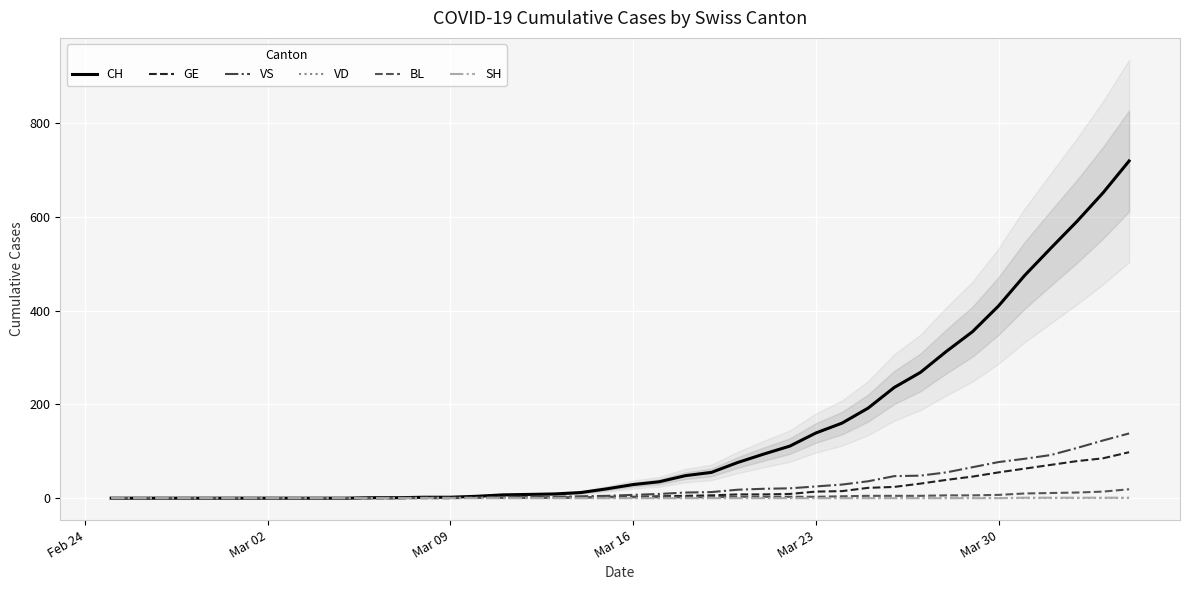

How many data points in BL are above 2?

16